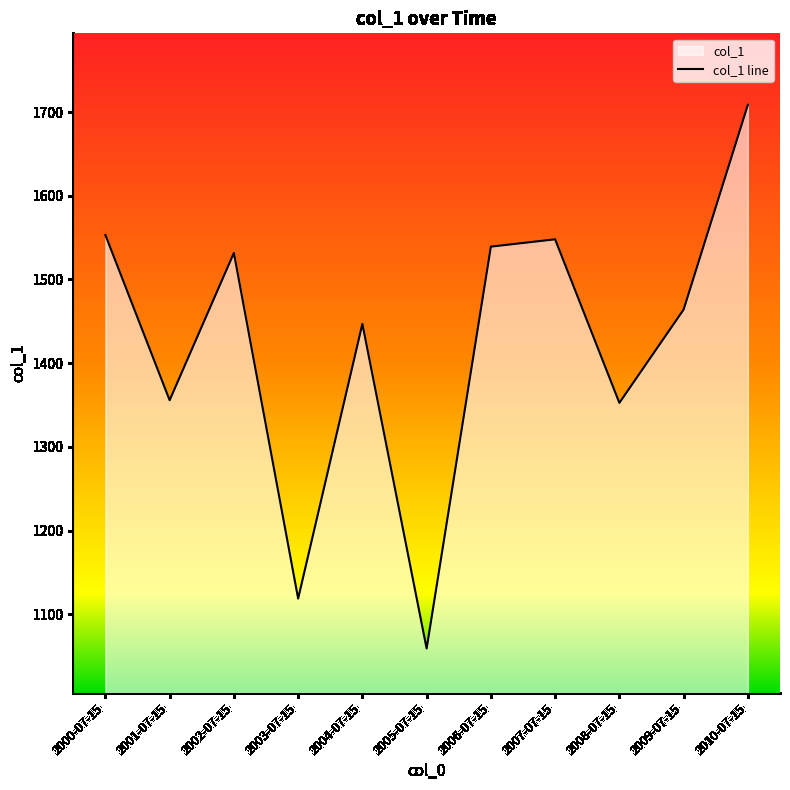

How many lines are shown in the chart?

1